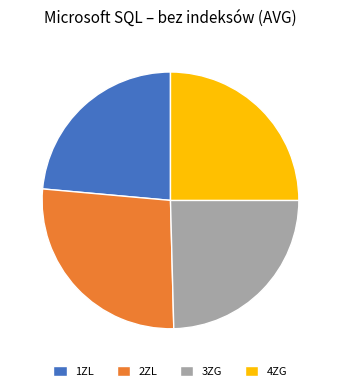

Between 2ZL and 3ZG, which is larger?

2ZL